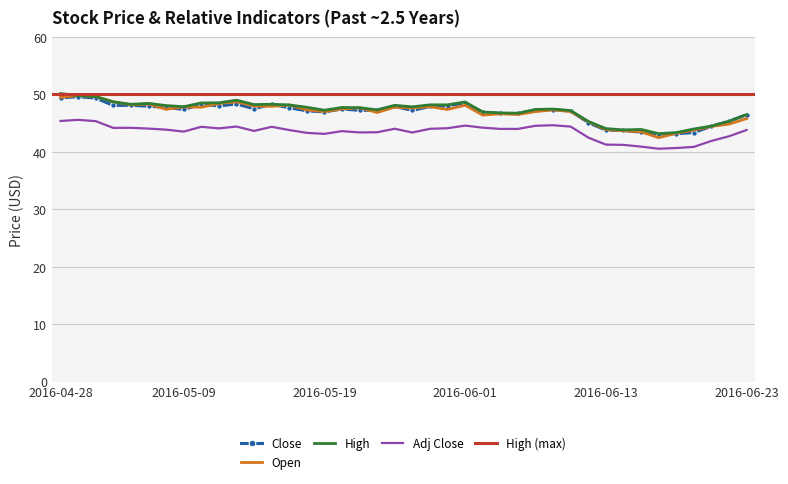

Which has a higher value, 2016-06-07 or 2016-05-19?

2016-06-07